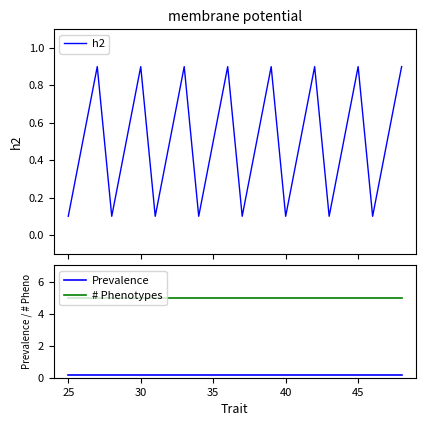

True or false: Prevalence and # Phenotypes intersect in this chart.

False